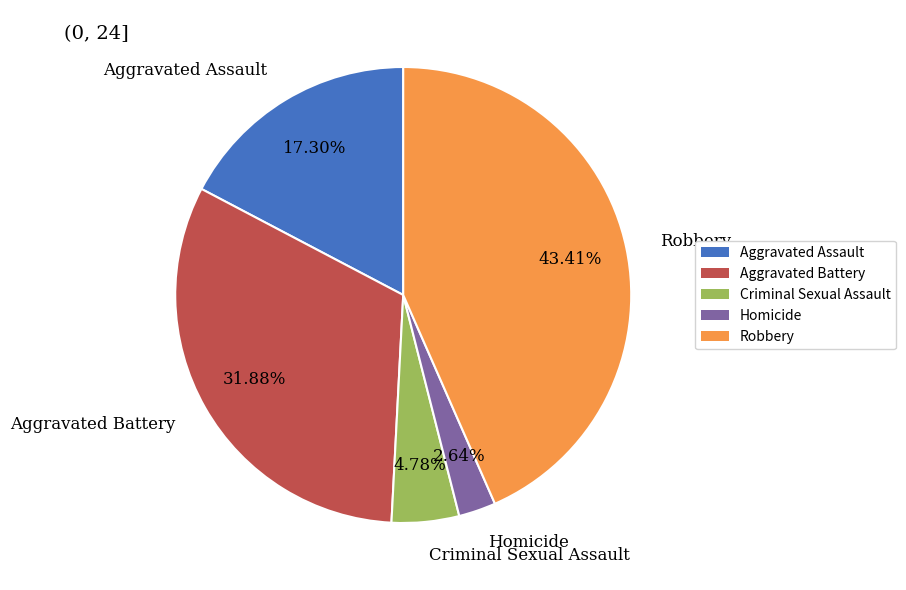

True or false: Robbery accounts for 43% of the total.

True